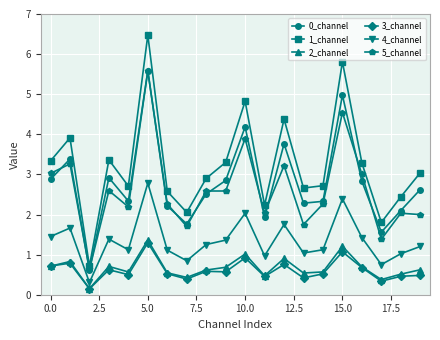

What is the value of the 3_channel point at the 11th from the left?

0.9